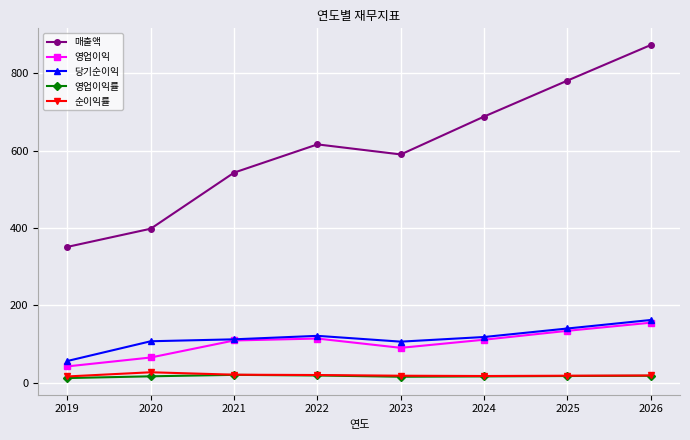

Is it true that 매출액 equals 543.0 at 2021?

True